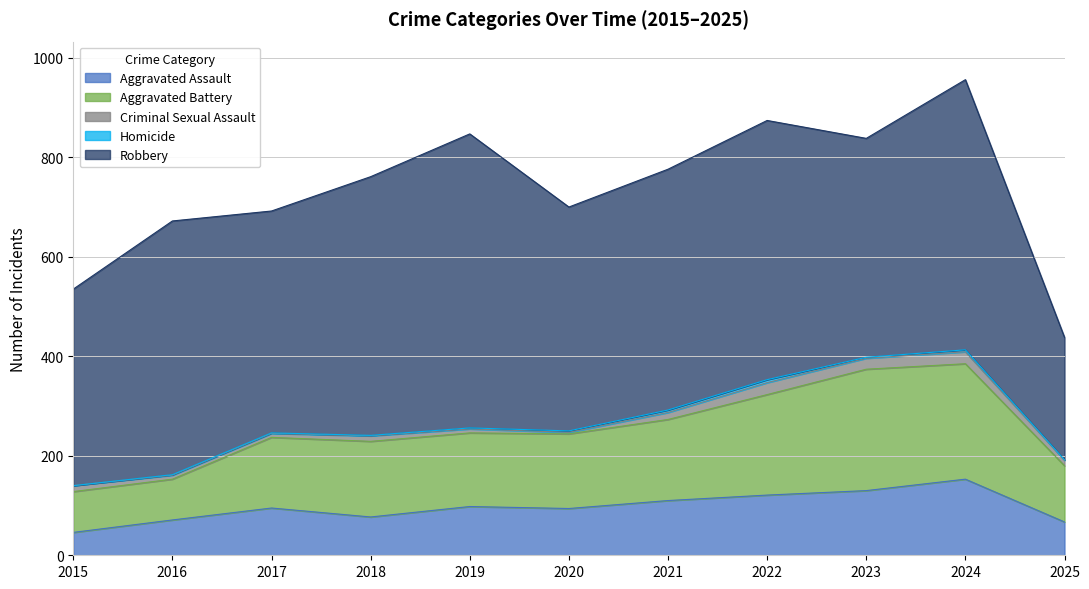

Reading left to right, extract all data points from this chart.

Aggravated Assault: 2015=46	2016=71	2017=95	2018=77	2019=98	2020=94	2021=110	2022=121	2023=130	2024=153	2025=67
Aggravated Battery: 2015=82	2016=82	2017=142	2018=152	2019=148	2020=150	2021=163	2022=202	2023=244	2024=232	2025=113
Criminal Sexual Assault: 2015=12	2016=8	2017=8	2018=11	2019=8	2020=3	2021=14	2022=24	2023=22	2024=24	2025=11
Homicide: 2015=0	2016=1	2017=1	2018=1	2019=2	2020=3	2021=5	2022=6	2023=2	2024=4	2025=1
Robbery: 2015=395	2016=510	2017=446	2018=520	2019=591	2020=450	2021=484	2022=521	2023=440	2024=543	2025=246